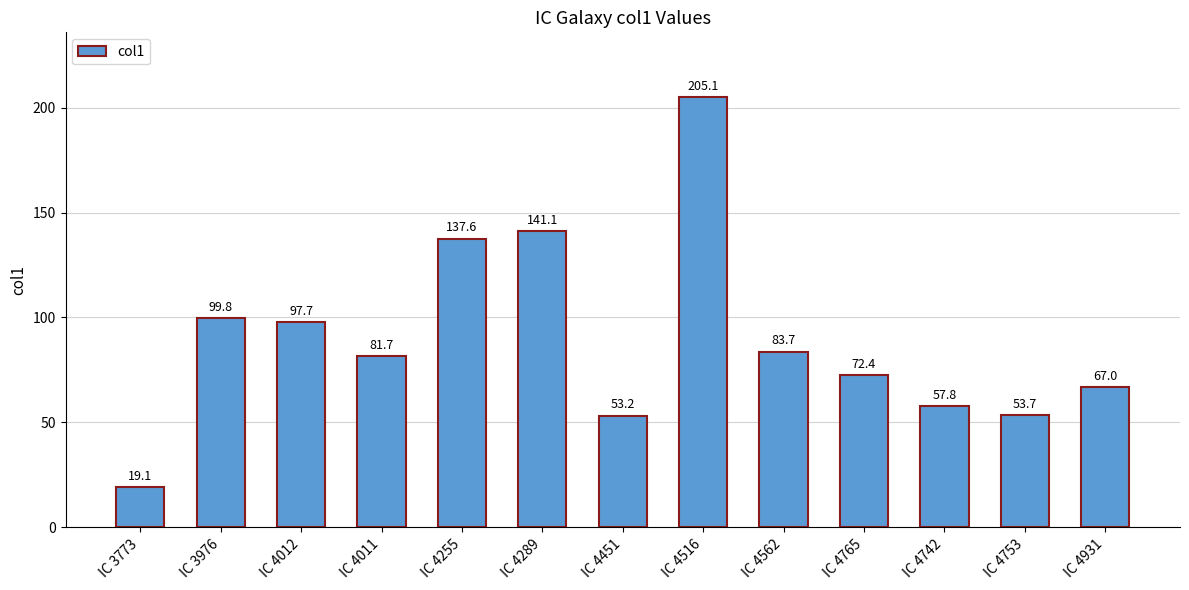

What is the sum of all values?

1170.0